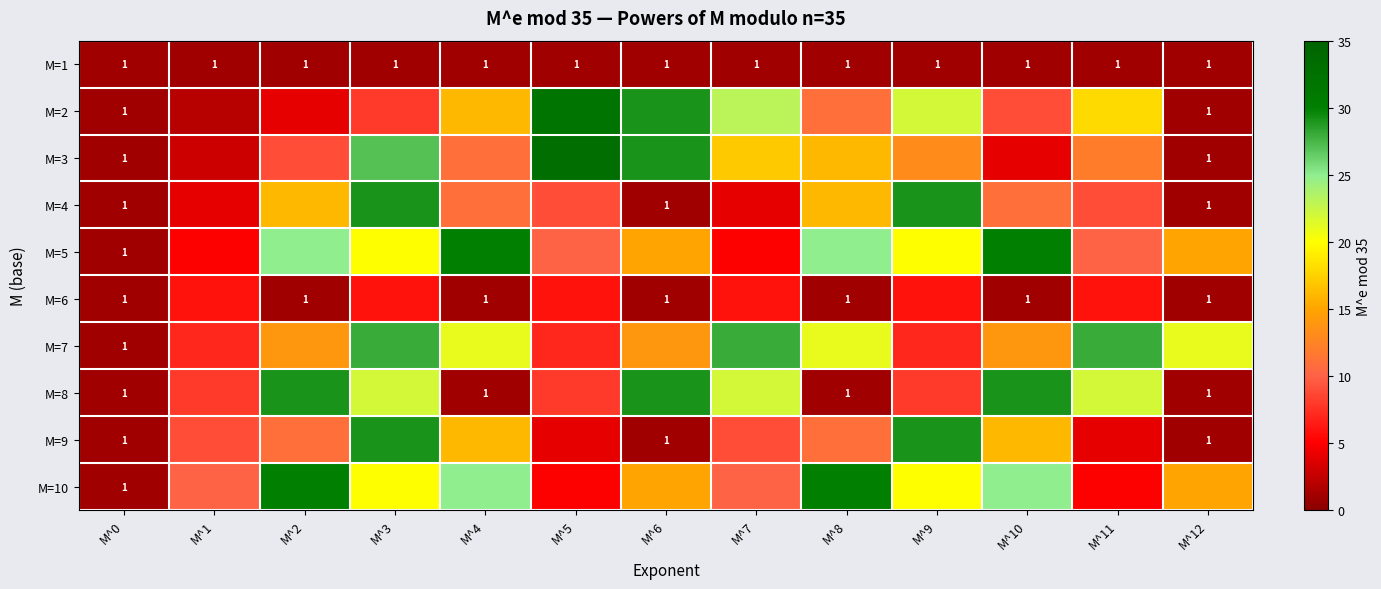

Count the number of categories in the chart.

13